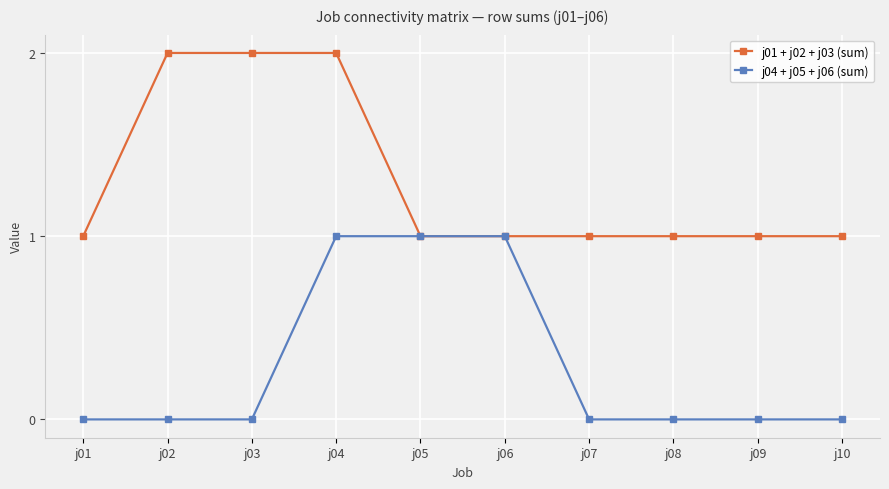

List the series in order of their peak value, highest first.

j01 + j02 + j03 (sum), j04 + j05 + j06 (sum)